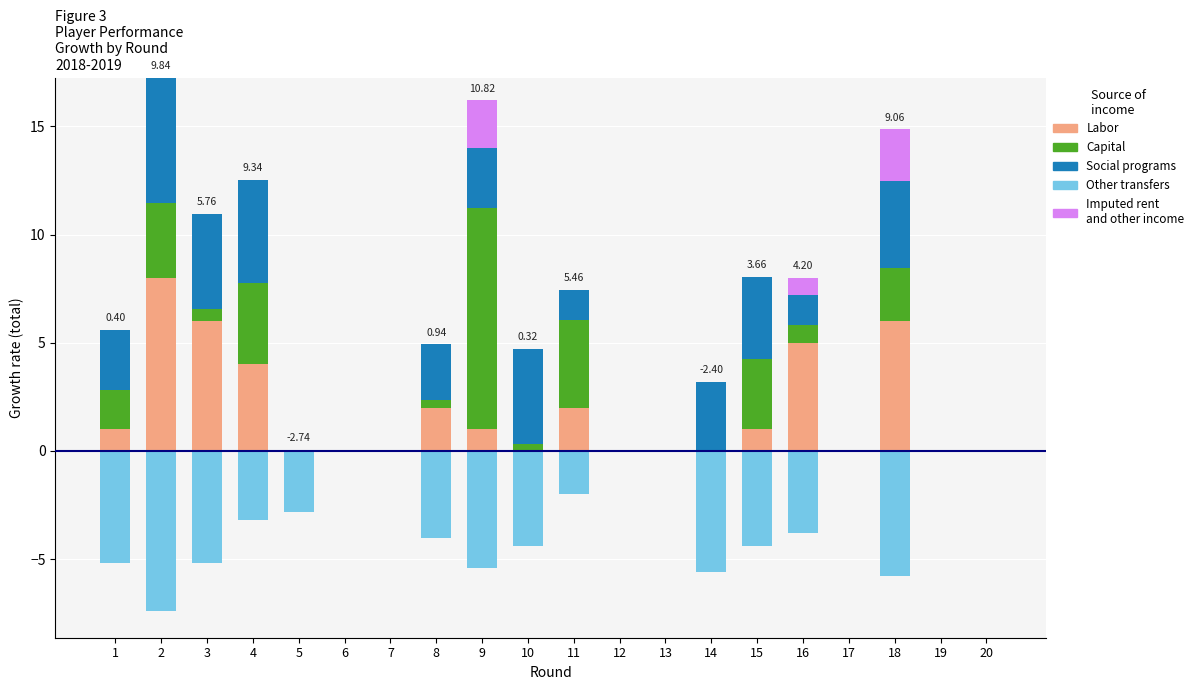

At which category does the chart reach its minimum across all series?

2